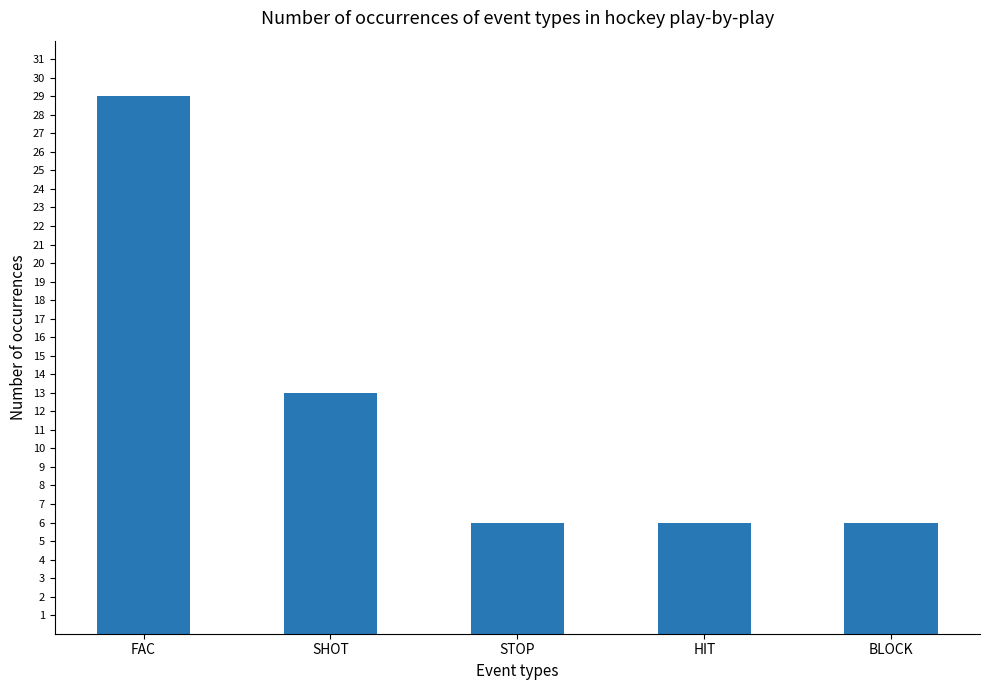

What is the approximate value at SHOT, to the nearest 10?

10